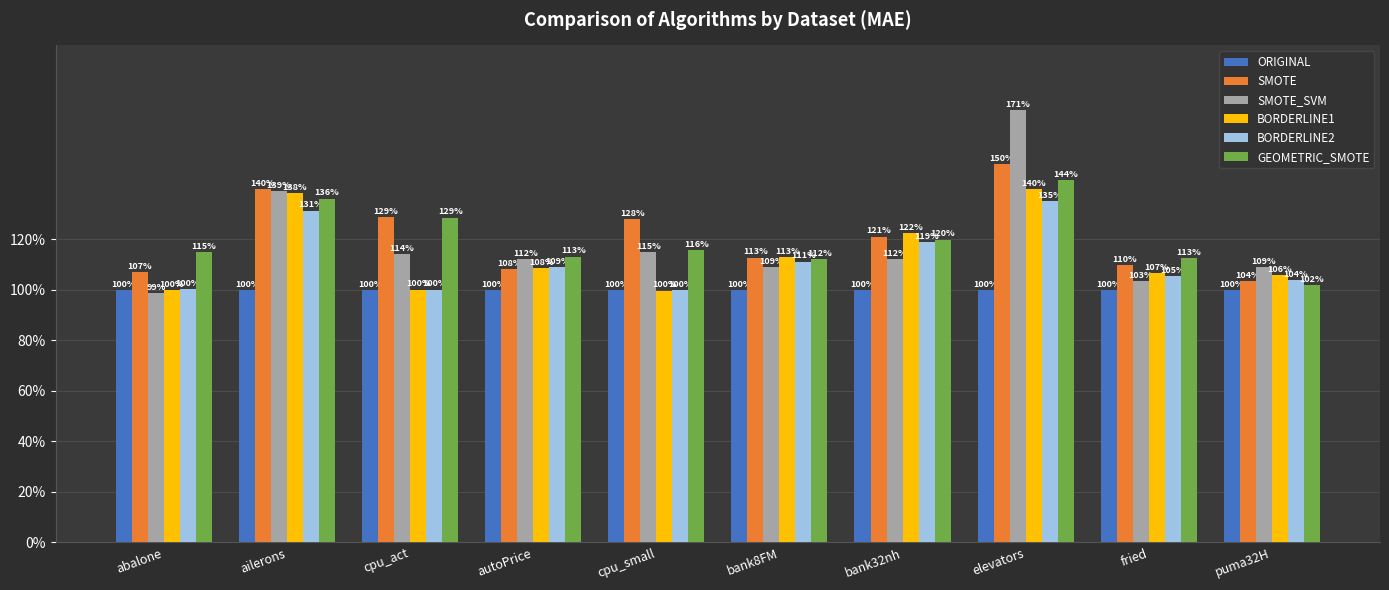

Reading left to right, list all the values displayed in this chart.

ORIGINAL: abalone=1.0	ailerons=1.0	cpu_act=1.0	autoPrice=1.0	cpu_small=1.0	bank8FM=1.0	bank32nh=1.0	elevators=1.0	fried=1.0	puma32H=1.0
SMOTE: abalone=1.1	ailerons=1.4	cpu_act=1.3	autoPrice=1.1	cpu_small=1.3	bank8FM=1.1	bank32nh=1.2	elevators=1.5	fried=1.1	puma32H=1.0
SMOTE_SVM: abalone=1.0	ailerons=1.4	cpu_act=1.1	autoPrice=1.1	cpu_small=1.1	bank8FM=1.1	bank32nh=1.1	elevators=1.7	fried=1.0	puma32H=1.1
BORDERLINE1: abalone=1.0	ailerons=1.4	cpu_act=1.0	autoPrice=1.1	cpu_small=1.0	bank8FM=1.1	bank32nh=1.2	elevators=1.4	fried=1.1	puma32H=1.1
BORDERLINE2: abalone=1.0	ailerons=1.3	cpu_act=1.0	autoPrice=1.1	cpu_small=1.0	bank8FM=1.1	bank32nh=1.2	elevators=1.4	fried=1.1	puma32H=1.0
GEOMETRIC_SMOTE: abalone=1.1	ailerons=1.4	cpu_act=1.3	autoPrice=1.1	cpu_small=1.2	bank8FM=1.1	bank32nh=1.2	elevators=1.4	fried=1.1	puma32H=1.0